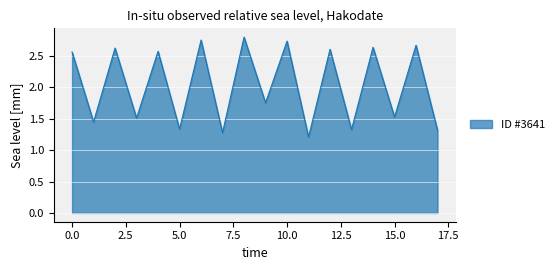

What is the difference between the maximum and minimum values?

1.6